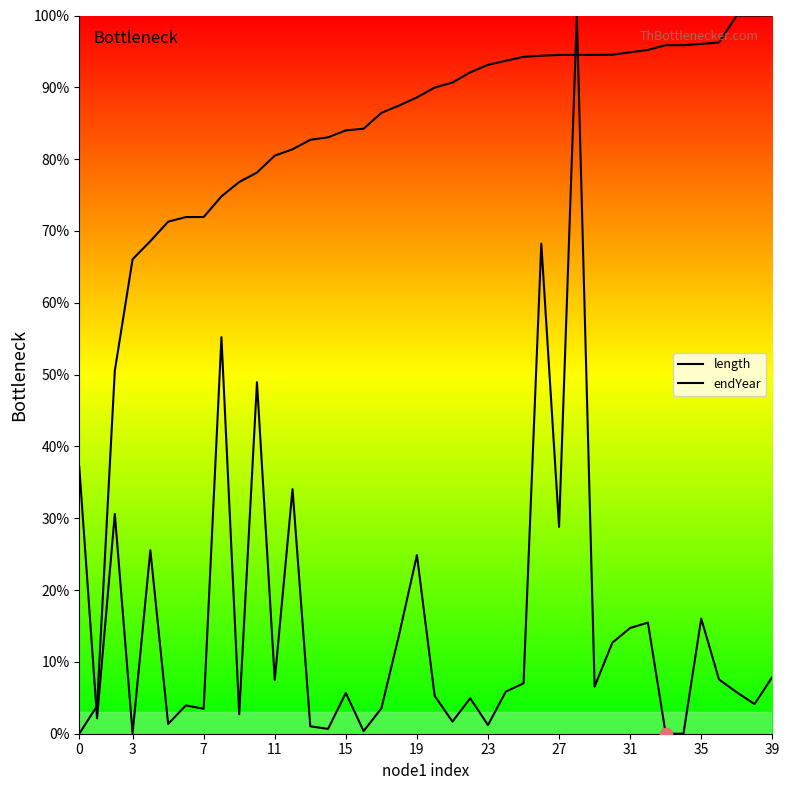

Does the chart have visible grid lines?

No